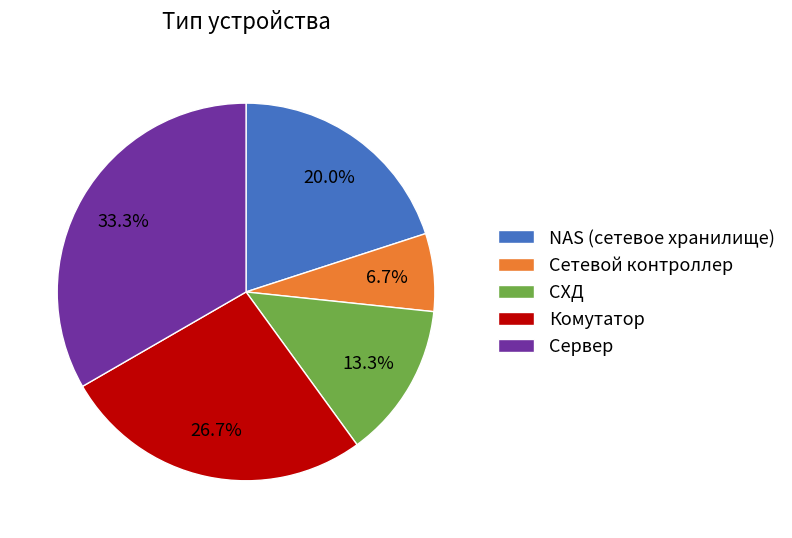

What percentage is the СХД slice, to the nearest percent?

13%